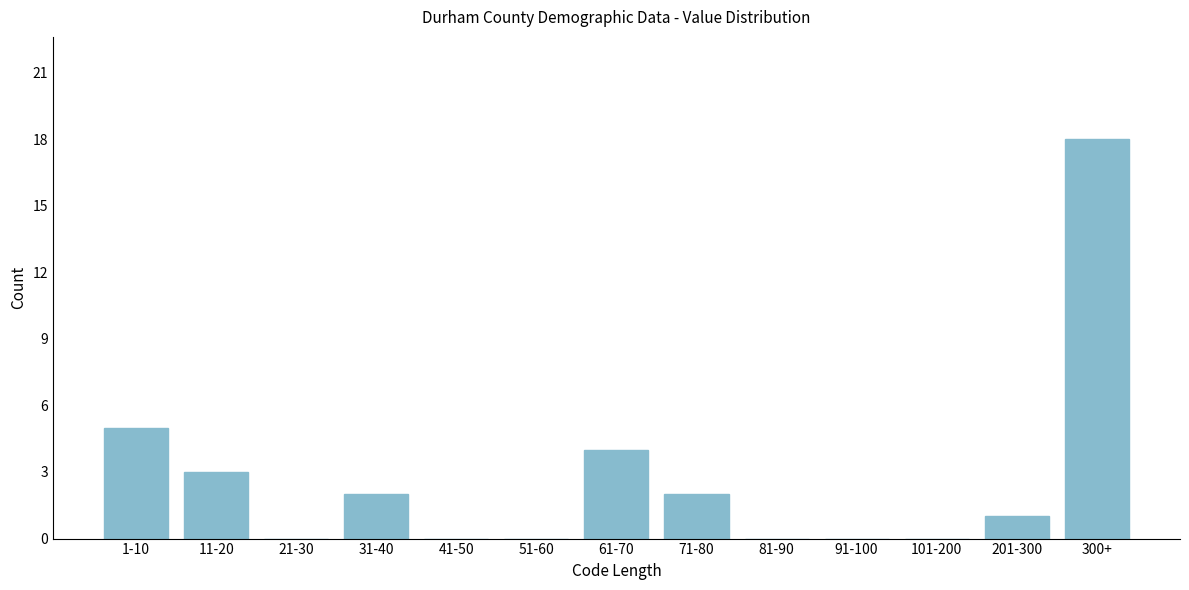

Reading left to right, list all the values displayed in this chart.

1-10=5	11-20=3	21-30=0	31-40=2	41-50=0	51-60=0	61-70=4	71-80=2	81-90=0	91-100=0	101-200=0	201-300=1	300+=18